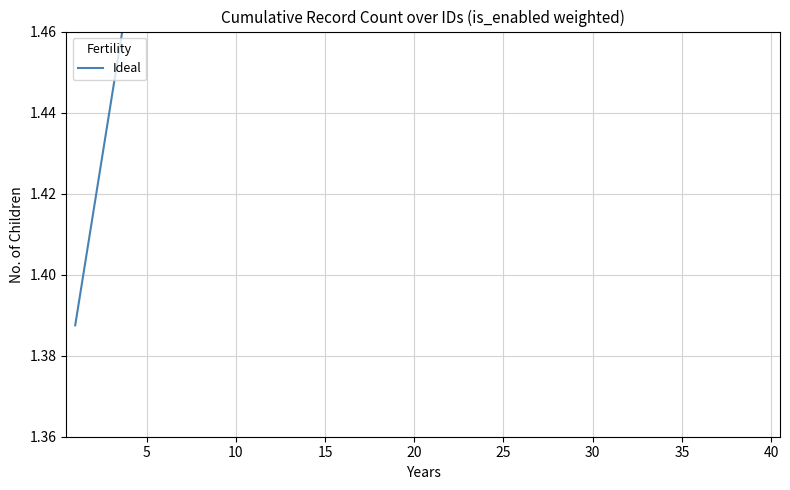

How many lines are shown in the chart?

1